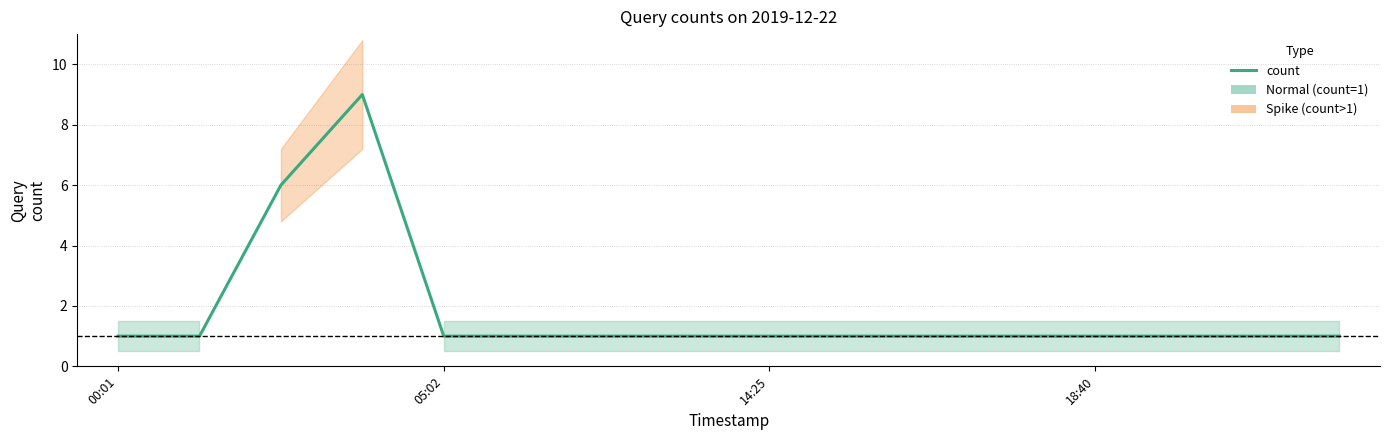

The chart shows a value of 2 at 9. True or false?

False